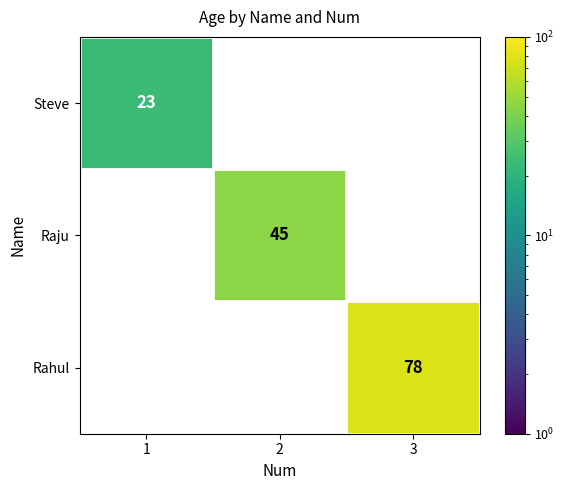

True or false: Steve has a value of 7 at 1.

False